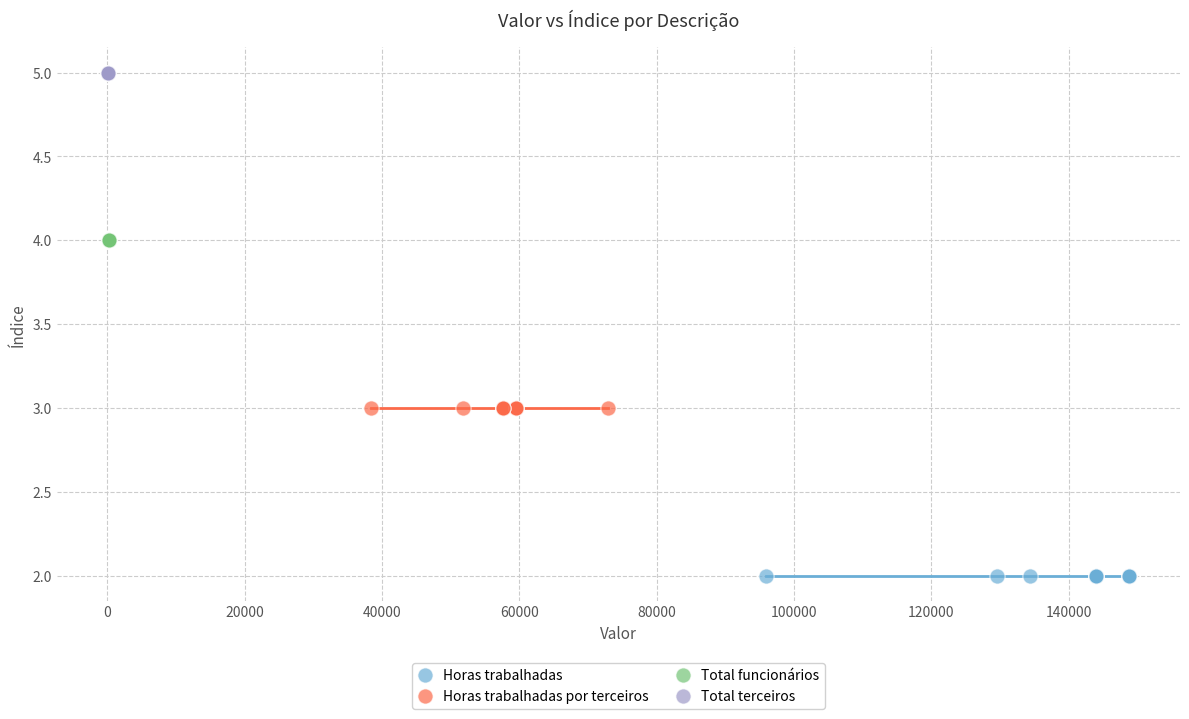

Which series contains the highest Y value?

Total terceiros